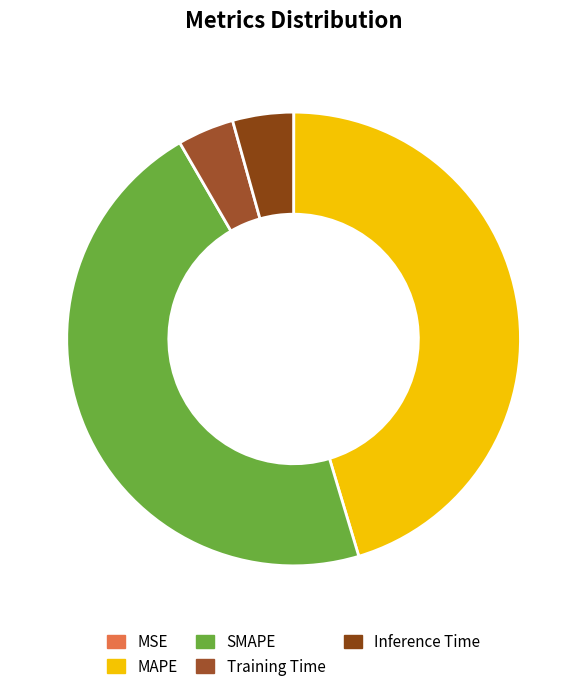

Which category has the smallest portion of the pie?

MSE